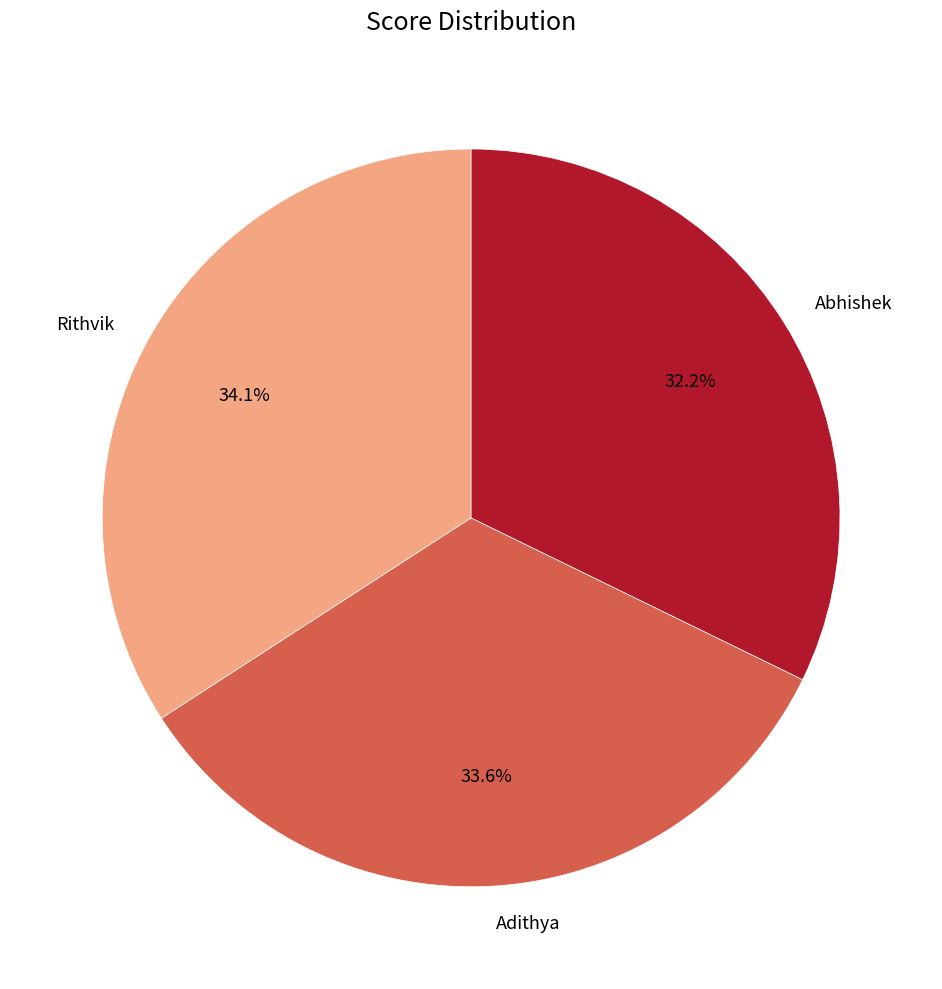

To the nearest percent, what is the difference between the Rithvik and Abhishek slice percentages?

2%